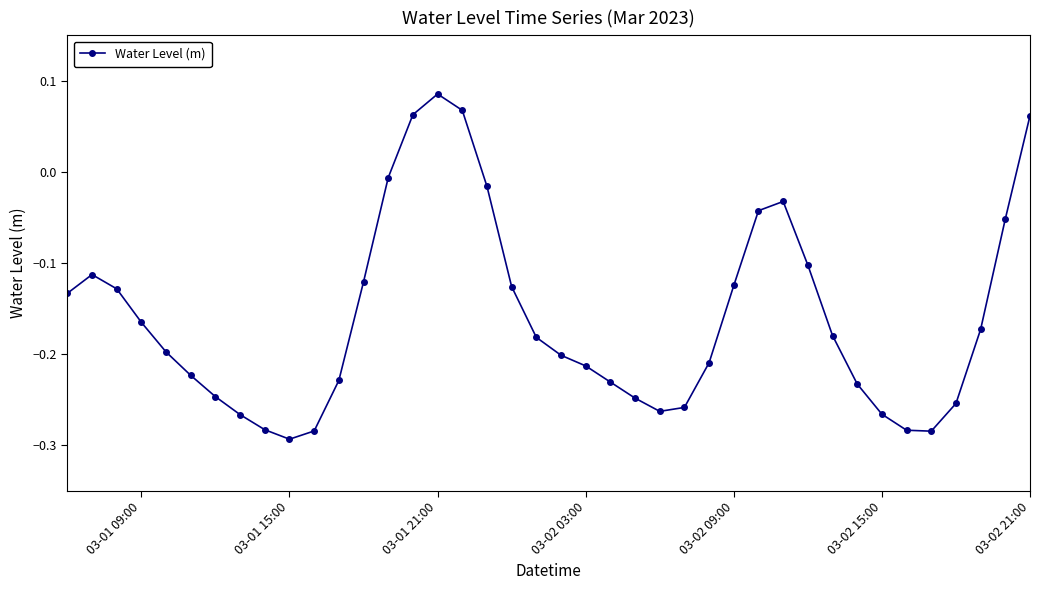

What is the sum of all values?

-6.4